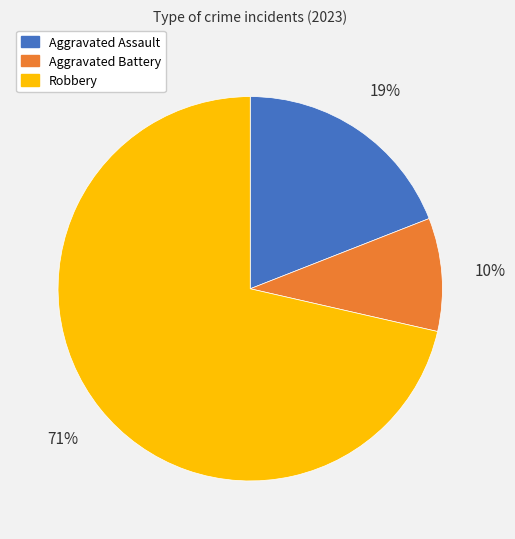

Combined, do Aggravated Battery and Robbery account for over 50%?

Yes